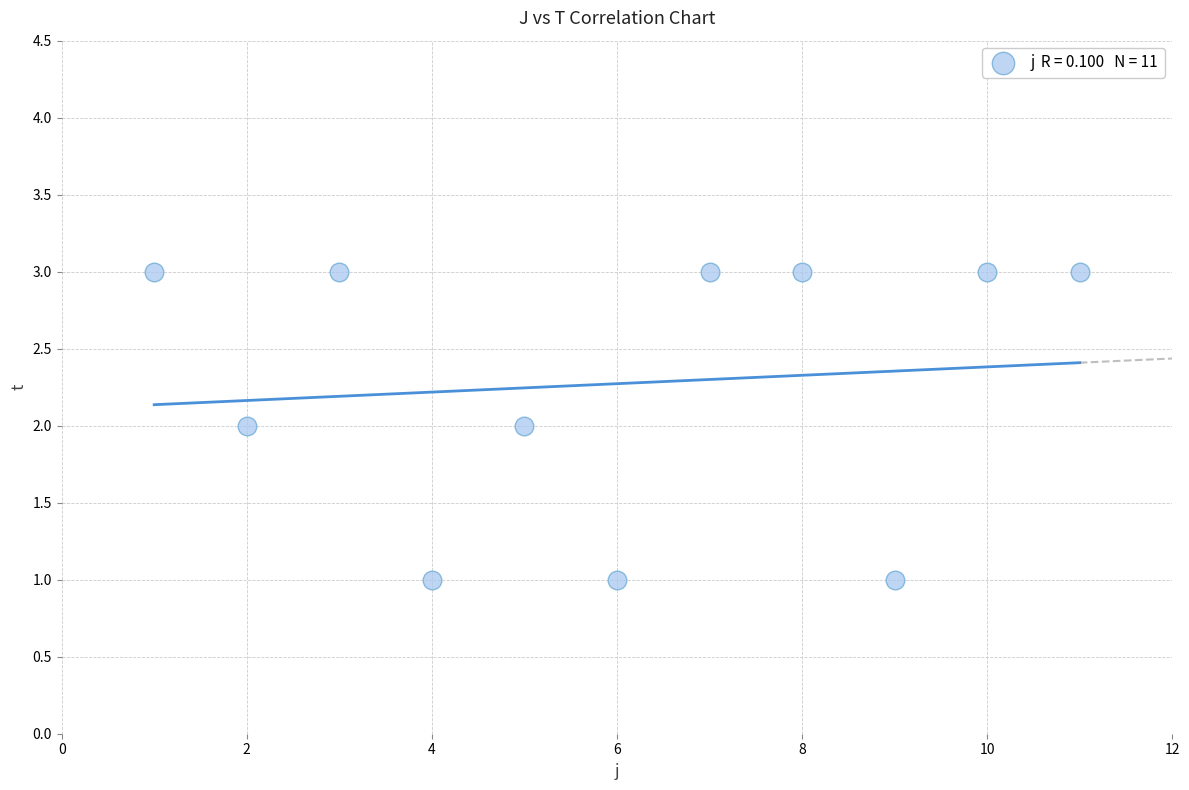

What is the average X value?

6